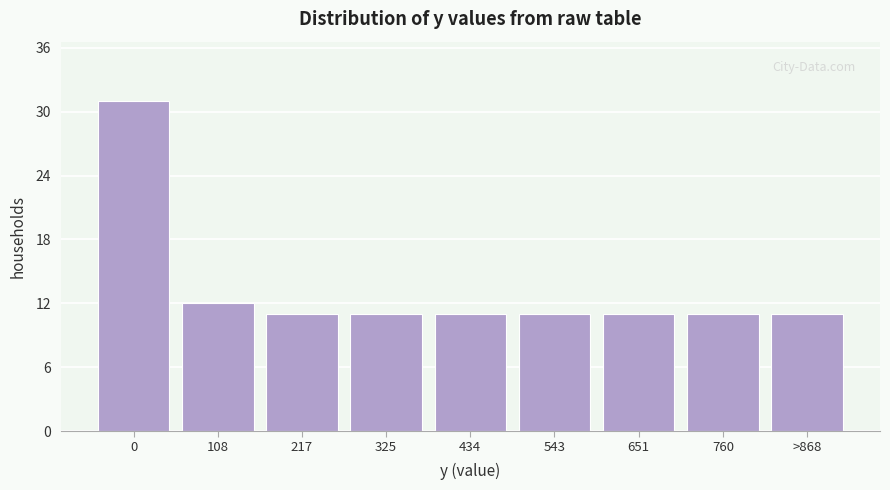

Reading left to right, list all the values displayed in this chart.

0=31	108=12	217=11	325=11	434=11	543=11	651=11	760=11	>868=11